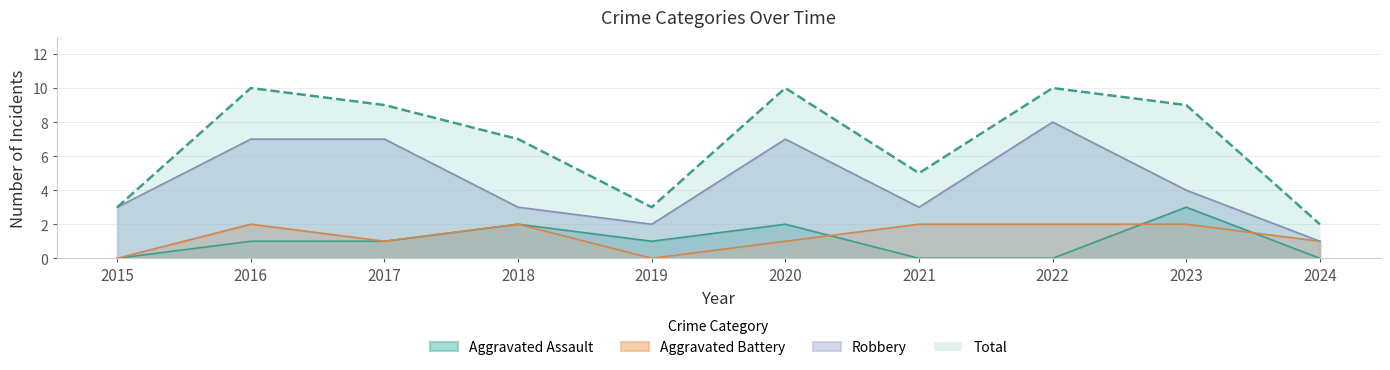

Reading left to right, list all the values displayed in this chart.

Aggravated Assault: 0	1	1	2	1	2	0	0	3	0
Aggravated Battery: 0	2	1	2	0	1	2	2	2	1
Robbery: 3	7	7	3	2	7	3	8	4	1
Total: 3	10	9	7	3	10	5	10	9	2